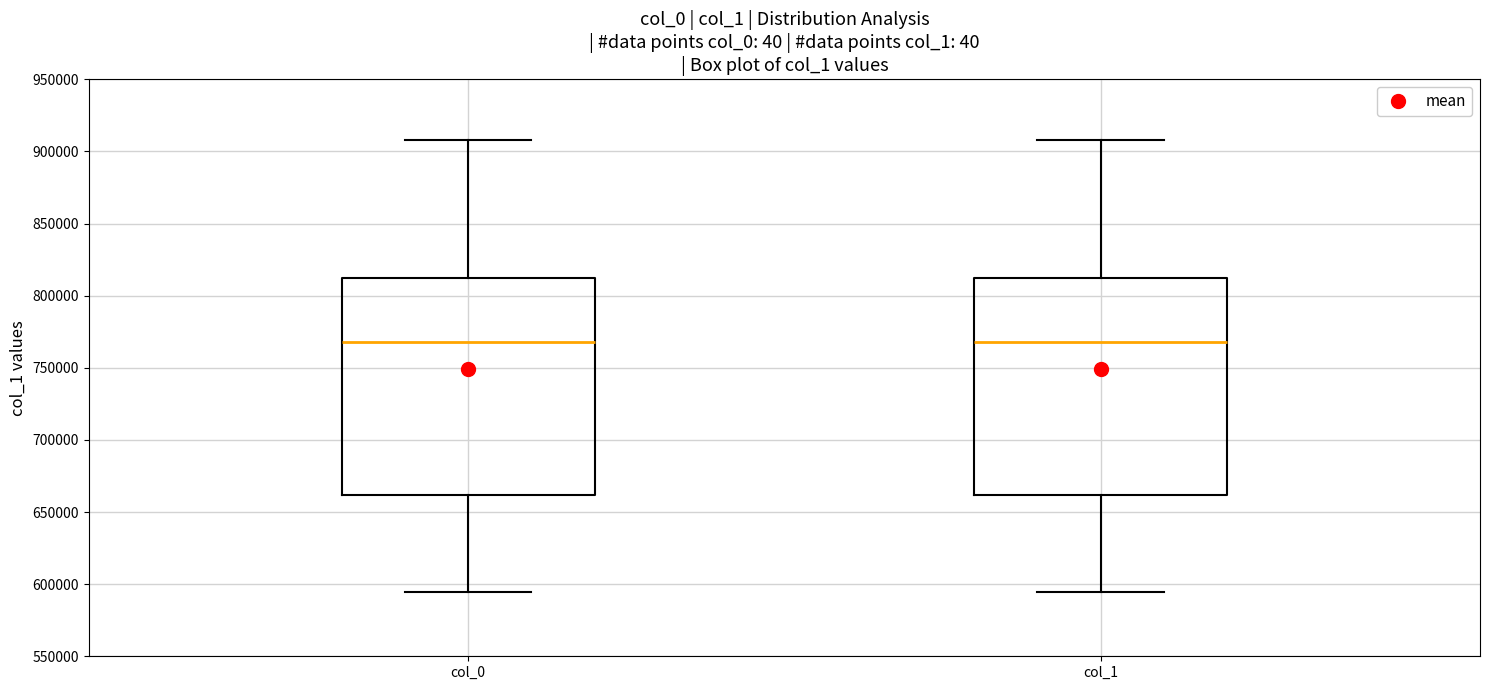

Reading left to right, read every box against the y-axis: the position of its median line, the range the box covers, and the ends of its whiskers. The values are not printed on the chart, so give them approximately, as read against the axis.

col_0: median 770000, box 660000 to 810000, whiskers 595000 to 910000
col_1: median 770000, box 660000 to 810000, whiskers 595000 to 910000